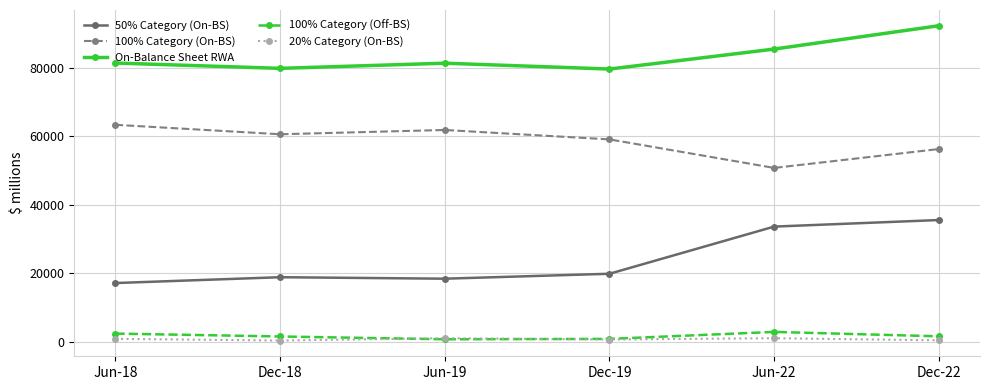

Which series ends up on top after the final intersection of 100% Category (Off-BS) and 20% Category (On-BS)?

100% Category (Off-BS)